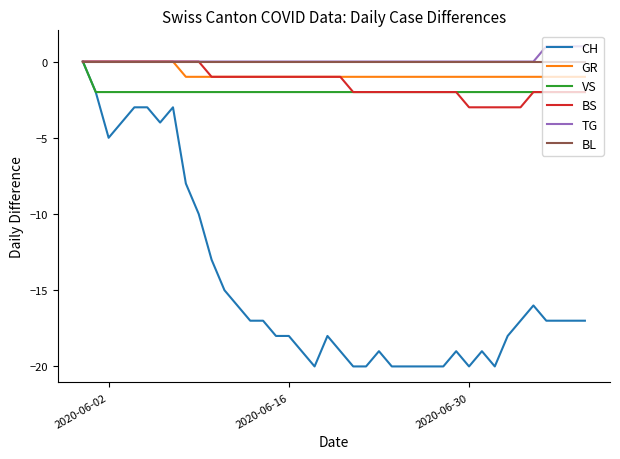

Which series has the largest range (max minus min)?

CH